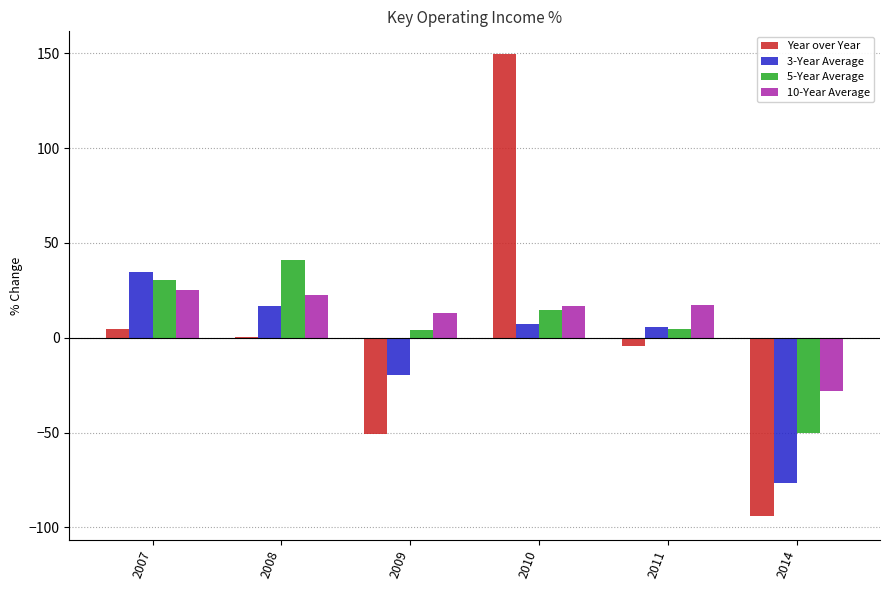

Between 2009 and 2010, which series saw the biggest shift?

Year over Year